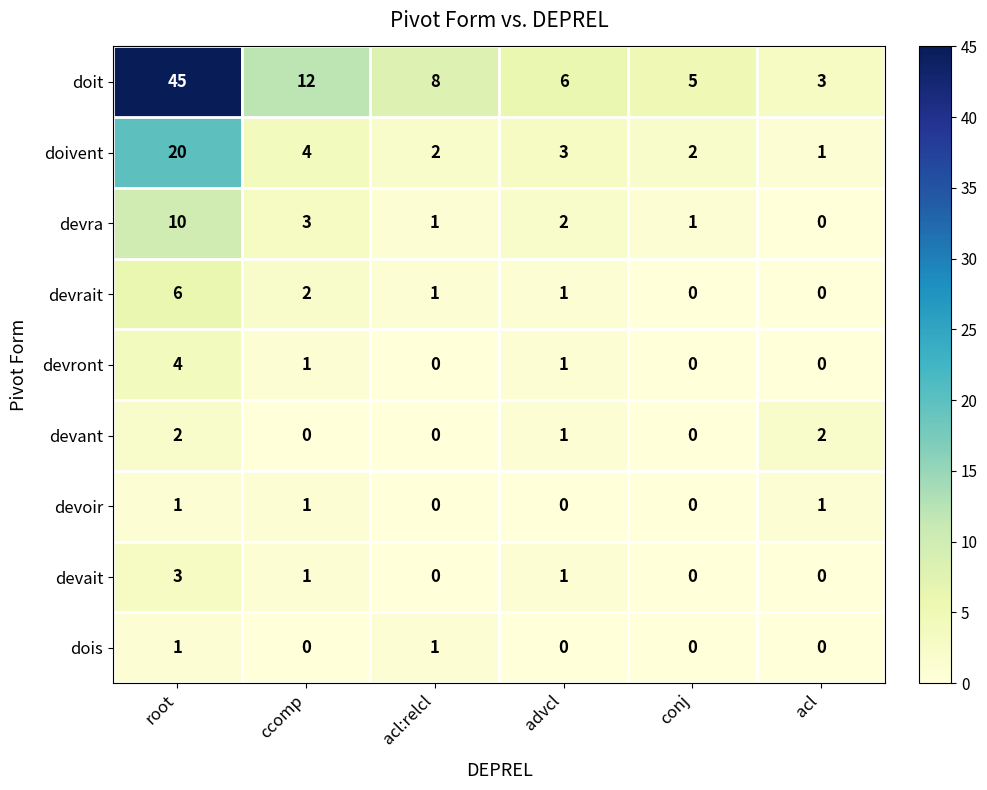

Count the devront values in the range 0 to 1.

5